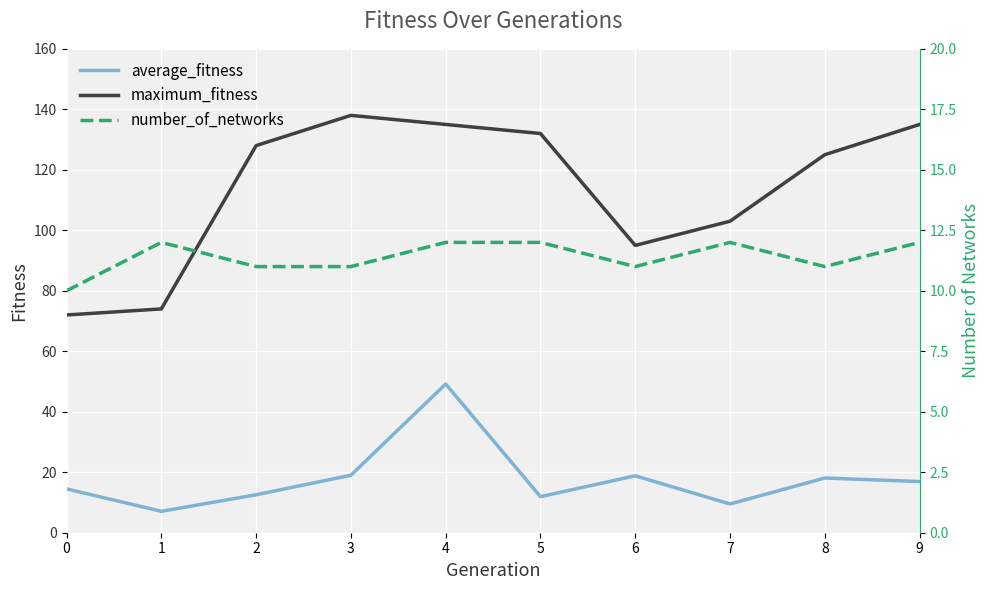

How many interior local valleys does the number_of_networks series have?

2